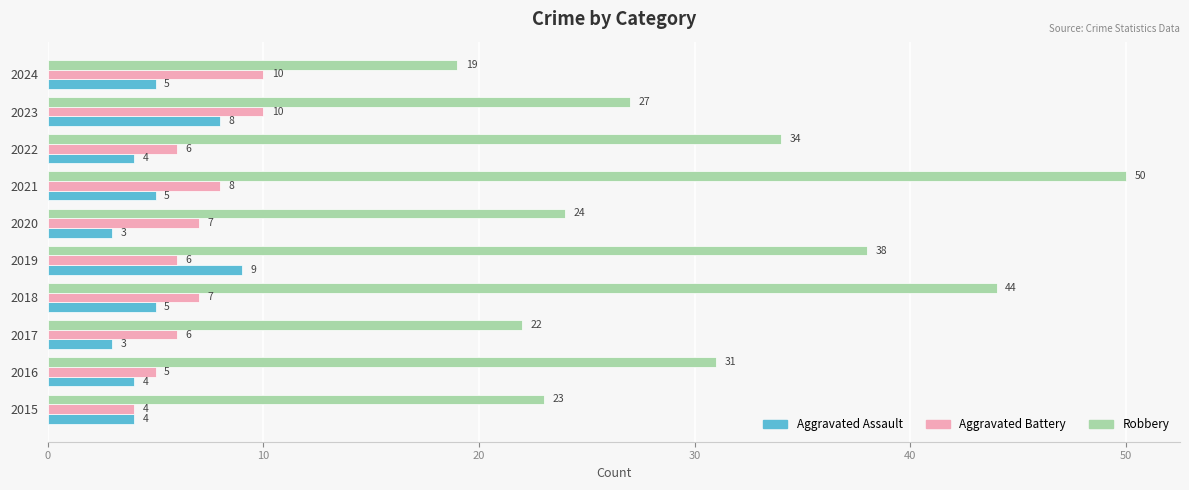

What value does the Aggravated Battery series have at 2015?

4